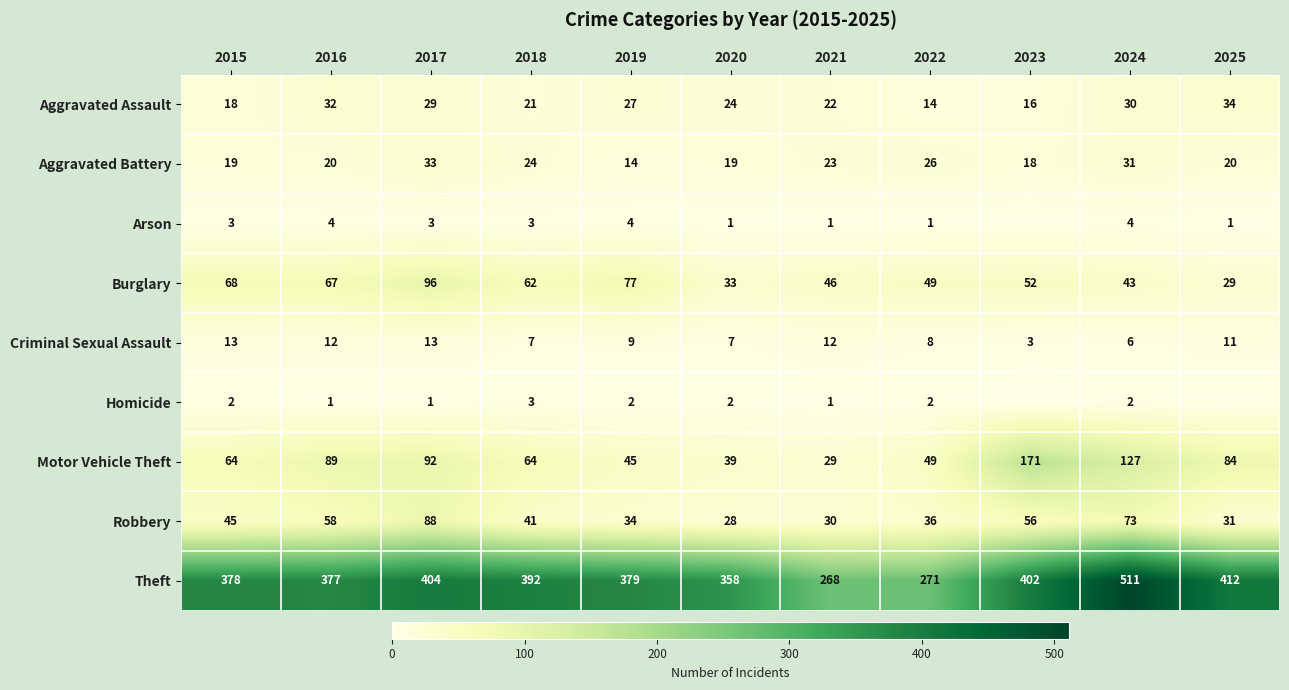

Is it true that Robbery equals 45 at 2015?

True